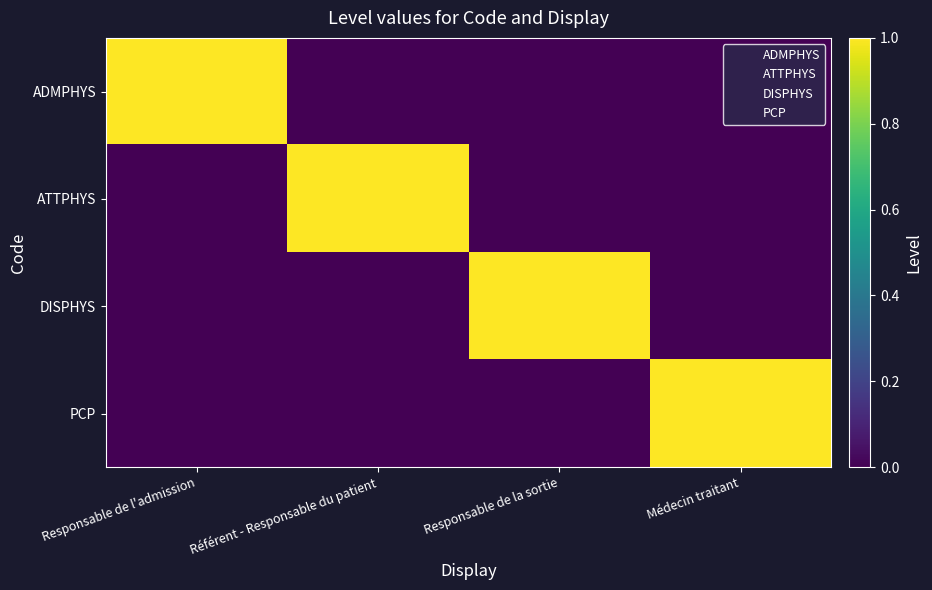

How many series are shown in this chart?

4